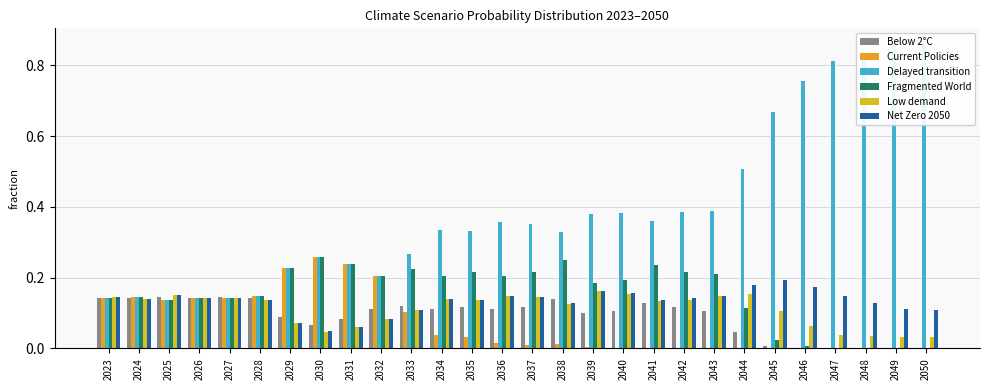

Which series changed the most between 2024 and 2025?

Low demand